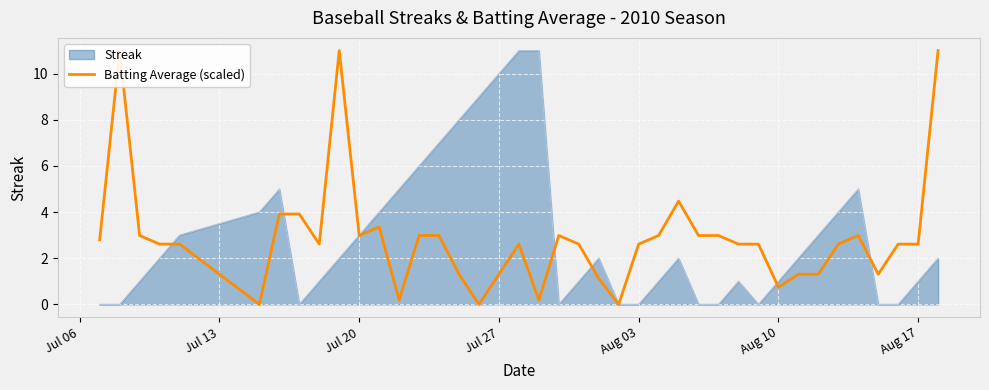

How many data points are less than 2?

12